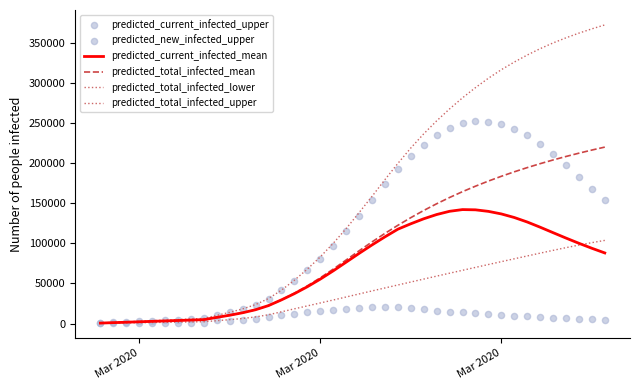

Which series contains the lowest Y value?

predicted_total_infected_lower